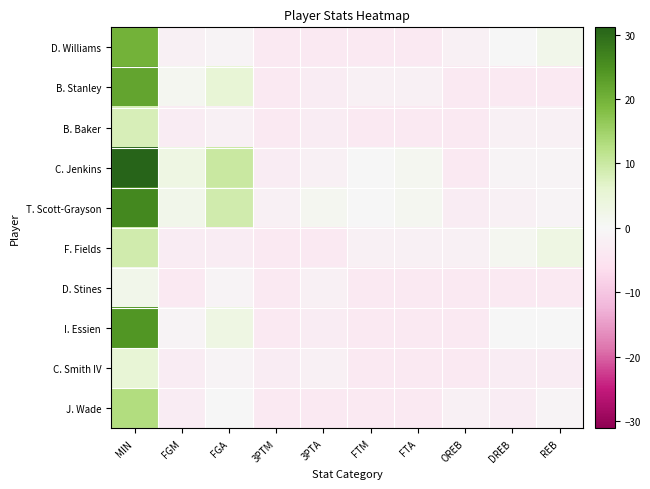

Reading left to right, list all the values displayed in this chart.

D. Williams: MIN=20.1	FGM=-1.9	FGA=-0.9	3PTM=-3.9	3PTA=-3.9	FTM=-3.9	FTA=-3.9	OREB=-1.9	DREB=0.1	REB=2.1
B. Stanley: MIN=22.1	FGM=1.1	FGA=5.1	3PTM=-3.9	3PTA=-2.9	FTM=-1.9	FTA=-1.9	OREB=-3.9	DREB=-3.9	REB=-3.9
B. Baker: MIN=8.1	FGM=-2.9	FGA=-1.9	3PTM=-3.9	3PTA=-2.9	FTM=-3.9	FTA=-3.9	OREB=-3.9	DREB=-1.9	REB=-1.9
C. Jenkins: MIN=31.1	FGM=3.1	FGA=10.1	3PTM=-2.9	3PTA=-1.9	FTM=0.1	FTA=1.1	OREB=-3.9	DREB=-0.9	REB=-0.9
T. Scott-Grayson: MIN=26.1	FGM=2.1	FGA=9.1	3PTM=-1.9	3PTA=1.1	FTM=0.1	FTA=1.1	OREB=-2.9	DREB=-1.9	REB=-0.9
F. Fields: MIN=9.1	FGM=-2.9	FGA=-2.9	3PTM=-3.9	3PTA=-3.9	FTM=-1.9	FTA=-1.9	OREB=-1.9	DREB=1.1	REB=3.1
D. Stines: MIN=2.1	FGM=-3.9	FGA=-0.9	3PTM=-3.9	3PTA=-1.9	FTM=-3.9	FTA=-3.9	OREB=-3.9	DREB=-3.9	REB=-3.9
I. Essien: MIN=24.1	FGM=-0.9	FGA=3.1	3PTM=-3.9	3PTA=-2.9	FTM=-3.9	FTA=-3.9	OREB=-3.9	DREB=0.1	REB=0.1
C. Smith IV: MIN=5.1	FGM=-2.9	FGA=-0.9	3PTM=-2.9	3PTA=-1.9	FTM=-3.9	FTA=-3.9	OREB=-3.9	DREB=-2.9	REB=-2.9
J. Wade: MIN=13.1	FGM=-2.9	FGA=0.1	3PTM=-3.9	3PTA=-3.9	FTM=-3.9	FTA=-3.9	OREB=-1.9	DREB=-2.9	REB=-0.9